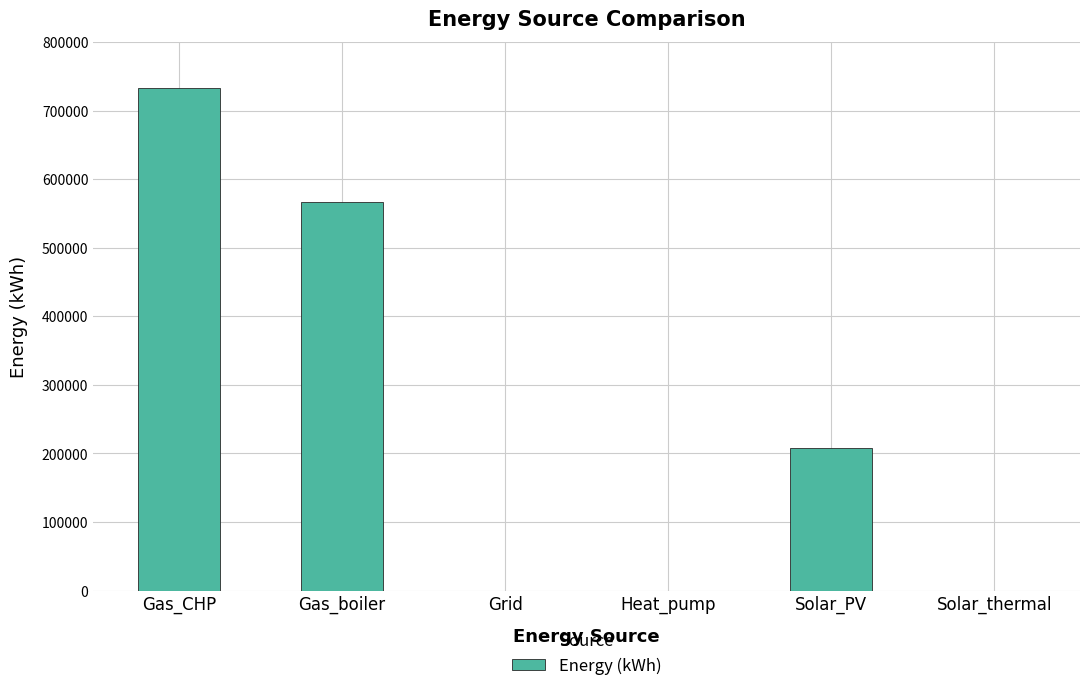

The value at Grid is 0.0. True or false?

True